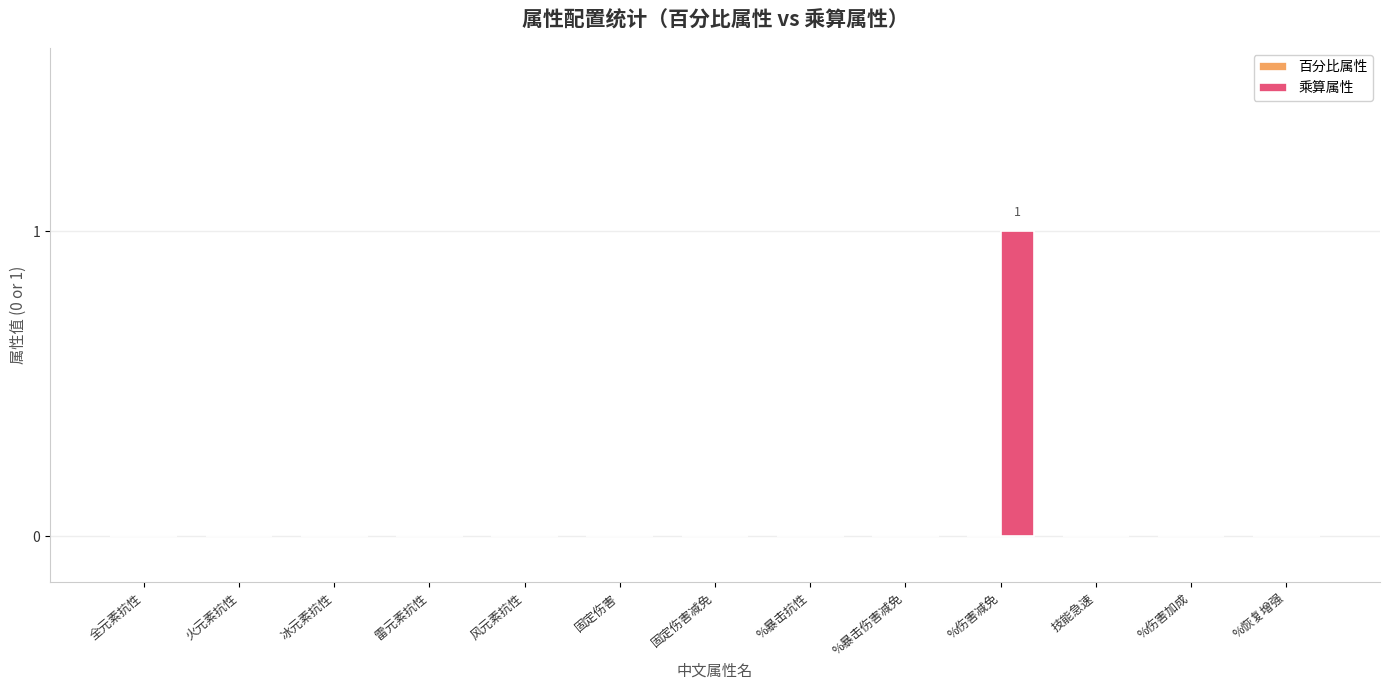

Are the bars horizontal?

No